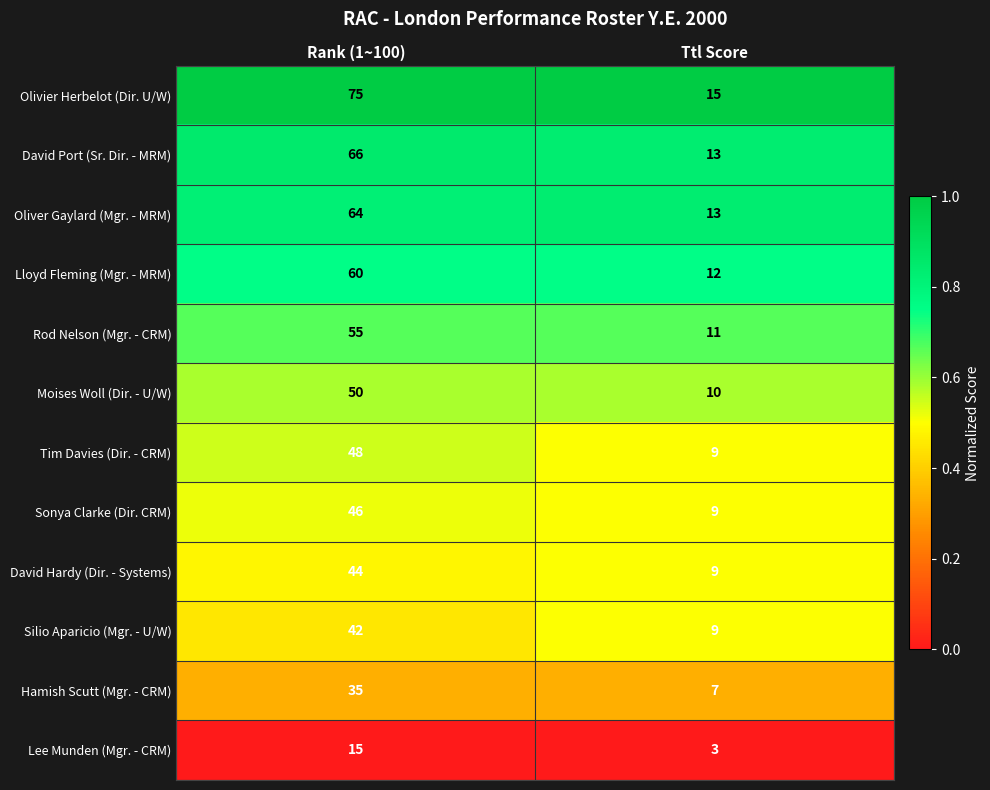

True or false: Silio Aparicio (Mgr. - U/W) has a value of 13 at Ttl Score.

False